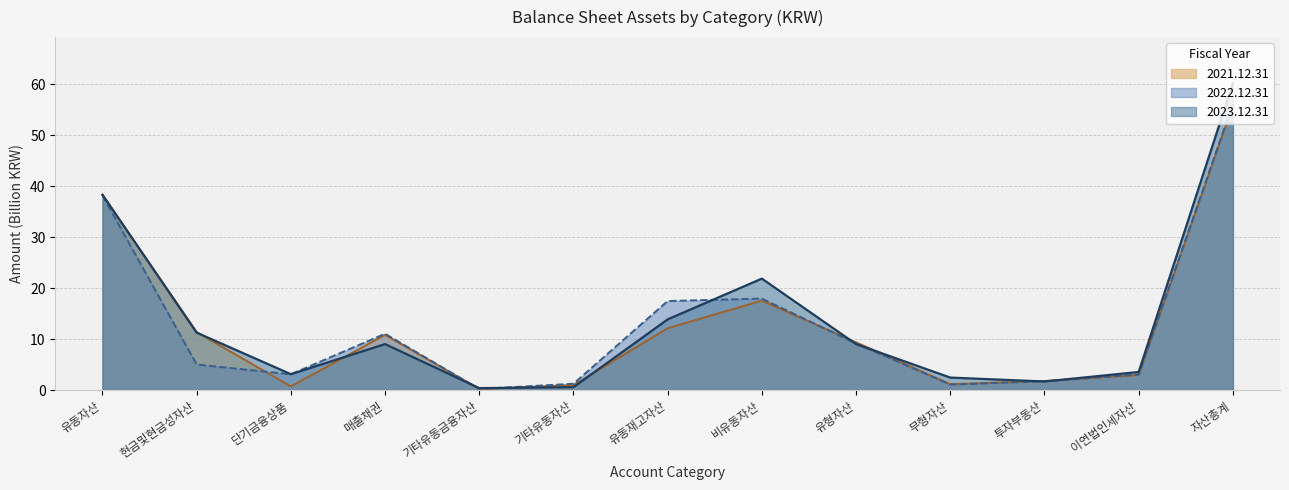

Reading right to left, list all the values displayed in this chart.

2023.12.31: 60.2	3.6	1.7	2.5	9.0	21.9	13.9	0.6	0.4	9.0	3.1	11.3	38.3
2022.12.31: 56.2	3.1	1.8	1.1	9.2	18.0	17.5	1.3	0.2	11.1	3.1	5.0	38.2
2021.12.31: 55.9	3.0	1.8	1.2	9.4	17.5	12.1	1.0	0.2	10.8	0.7	11.4	38.3